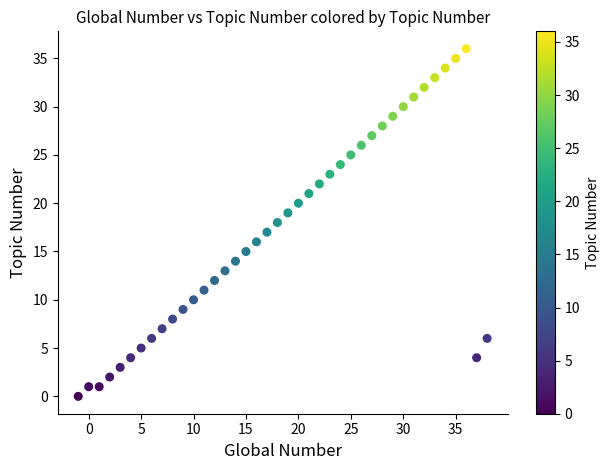

What is the range of Y values (max minus min)?

36